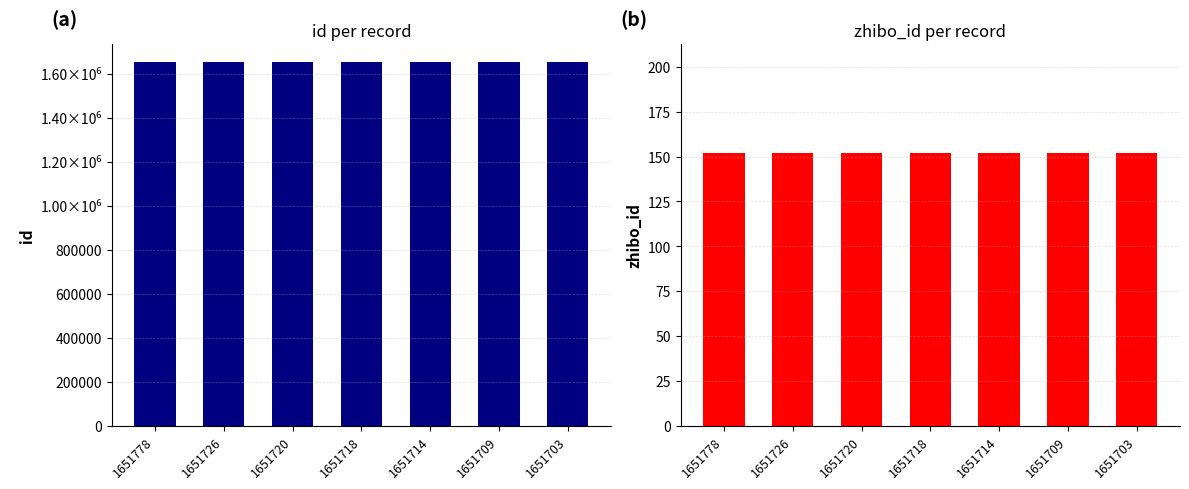

What is the lowest value of the zhibo_id series?

152